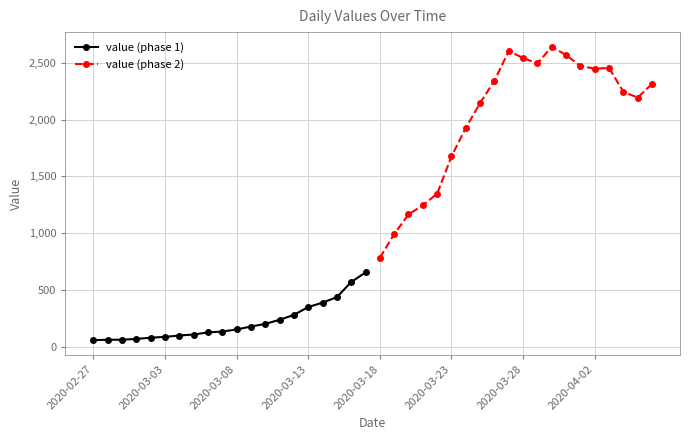

Which category has the lowest value in the value (phase 2) series?

2020-03-18